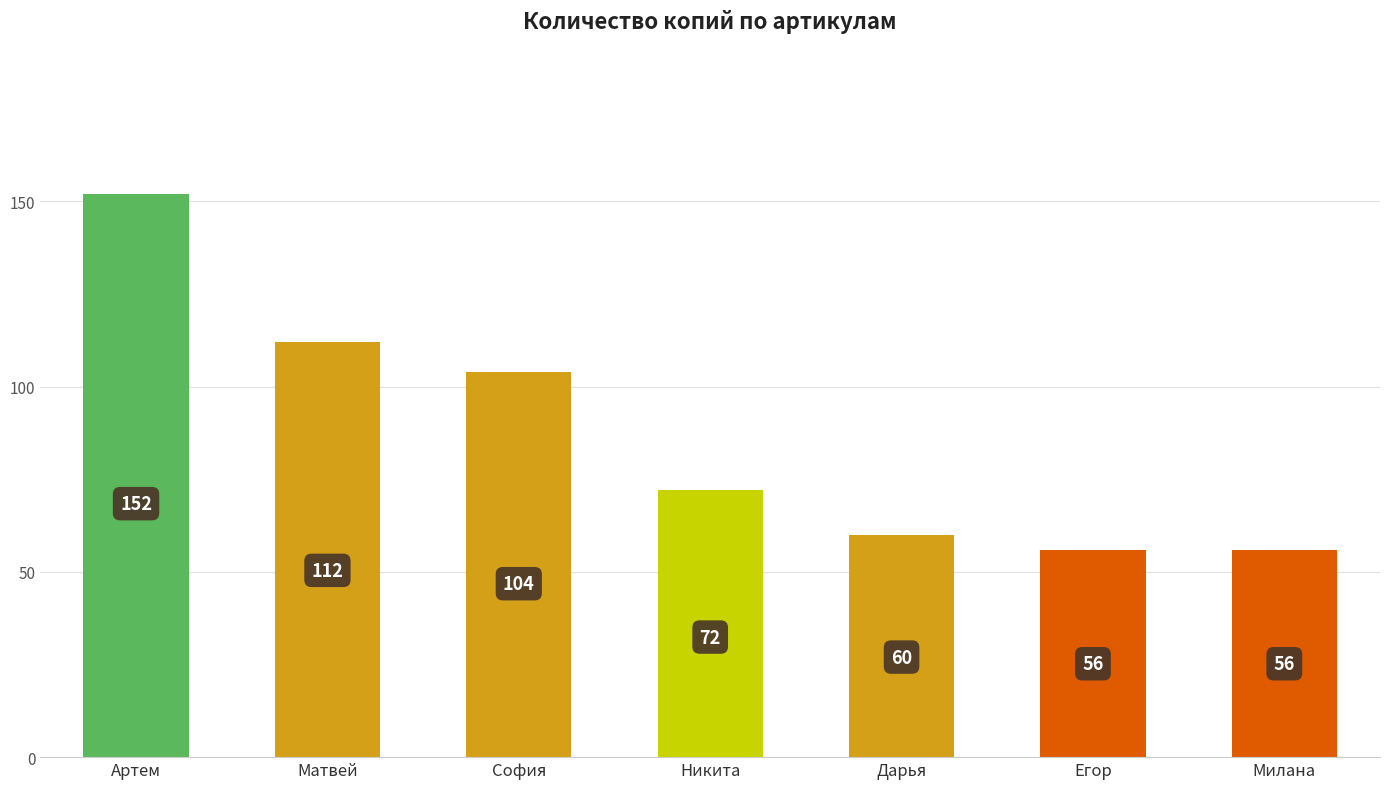

At which label does the data first exceed 72?

Артем